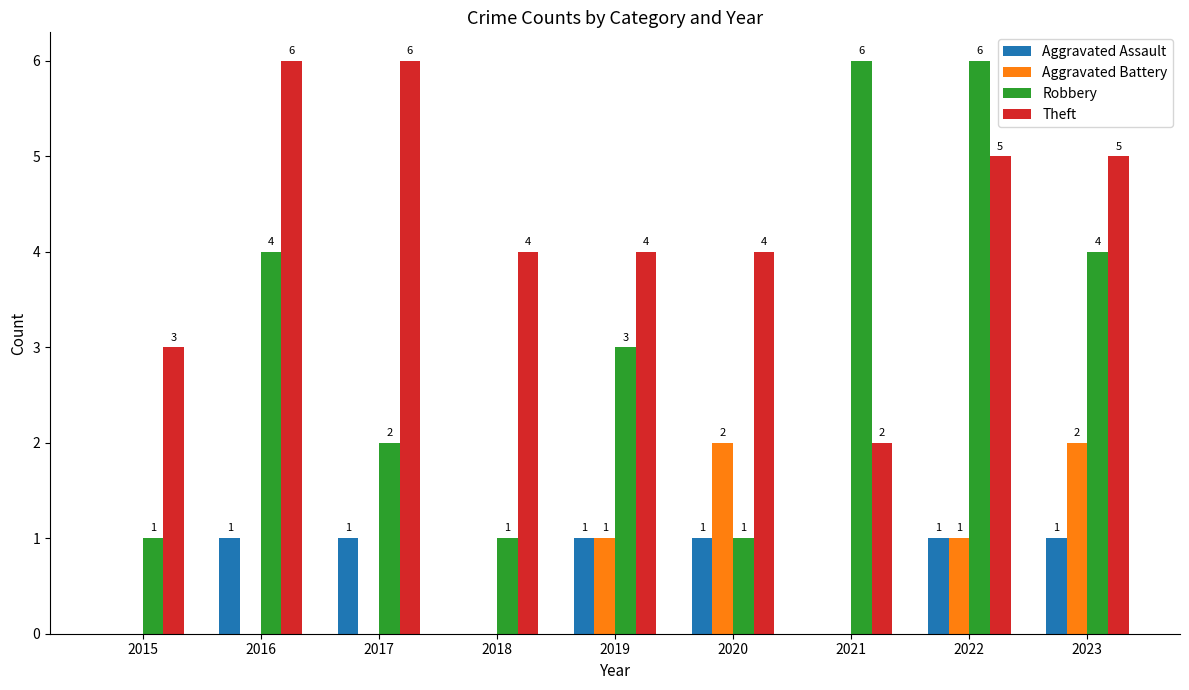

The value of Theft at 2022 is 5. True or false?

True